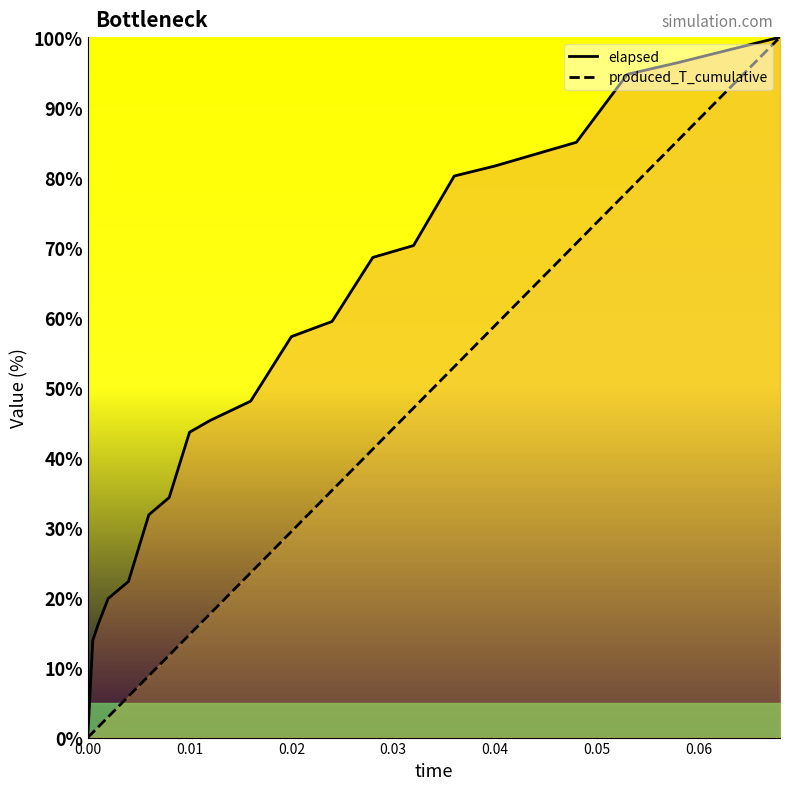

Rank the series by their average value, from lowest to highest.

produced_T_cumulative, elapsed